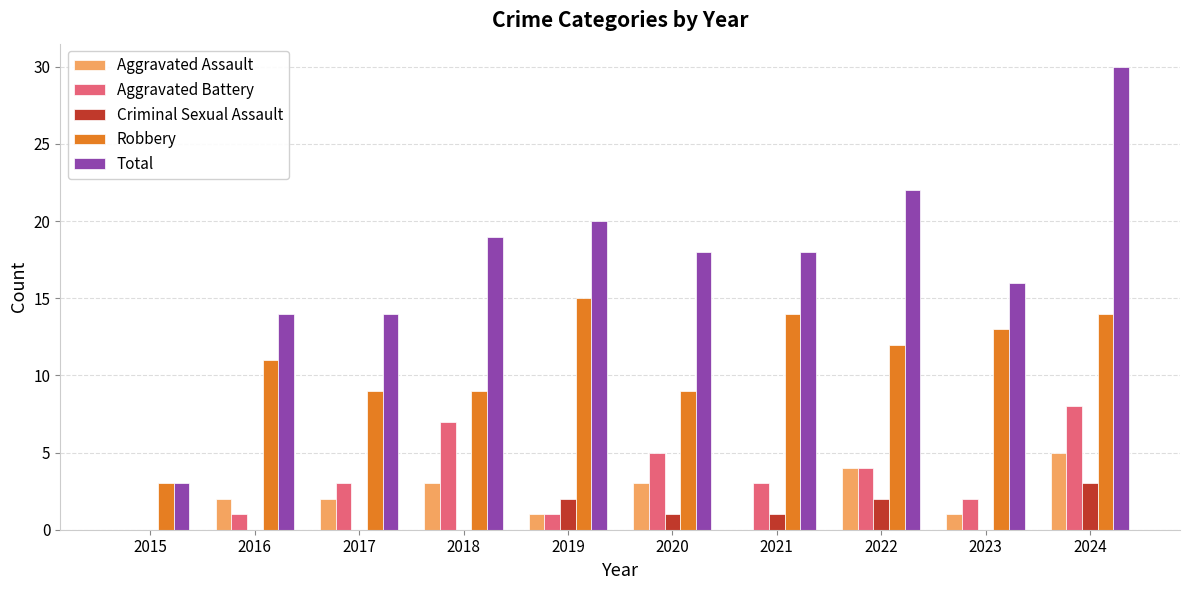

Reading left to right, transcribe all the data shown in this chart.

Aggravated Assault: 2015=0	2016=2	2017=2	2018=3	2019=1	2020=3	2021=0	2022=4	2023=1	2024=5
Aggravated Battery: 2015=0	2016=1	2017=3	2018=7	2019=1	2020=5	2021=3	2022=4	2023=2	2024=8
Criminal Sexual Assault: 2015=0	2016=0	2017=0	2018=0	2019=2	2020=1	2021=1	2022=2	2023=0	2024=3
Robbery: 2015=3	2016=11	2017=9	2018=9	2019=15	2020=9	2021=14	2022=12	2023=13	2024=14
Total: 2015=3	2016=14	2017=14	2018=19	2019=20	2020=18	2021=18	2022=22	2023=16	2024=30